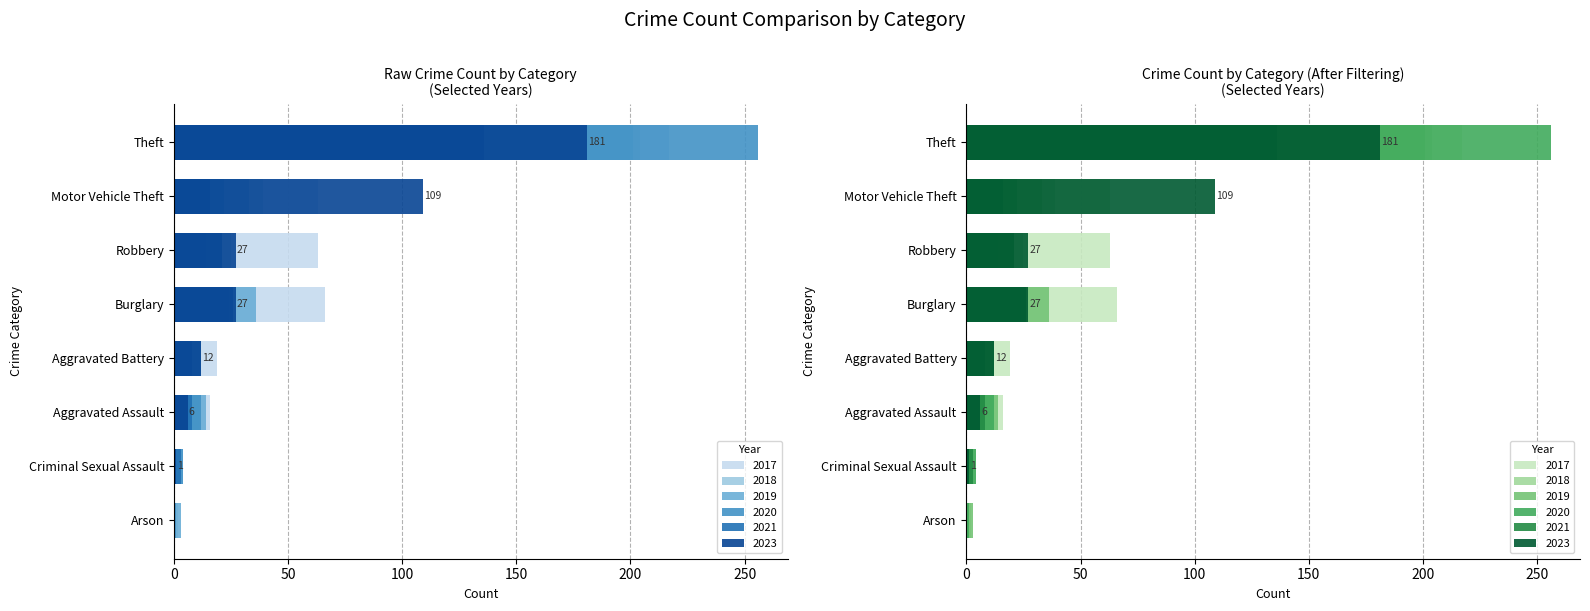

List the labels in order of 2020 value, largest first.

Theft, Burglary, Motor Vehicle Theft, Robbery, Aggravated Assault, Aggravated Battery, Criminal Sexual Assault, Arson